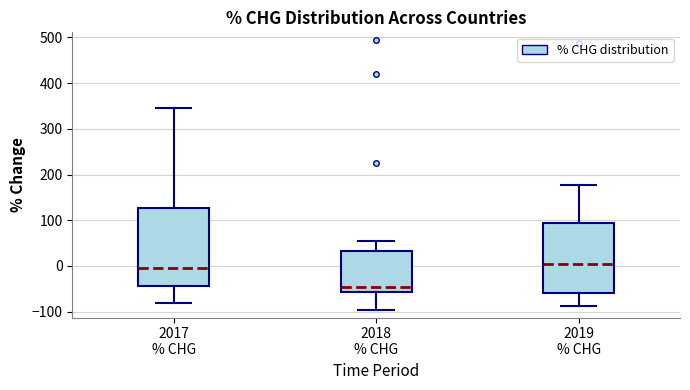

Which box has the lowest median line?

2018 % CHG